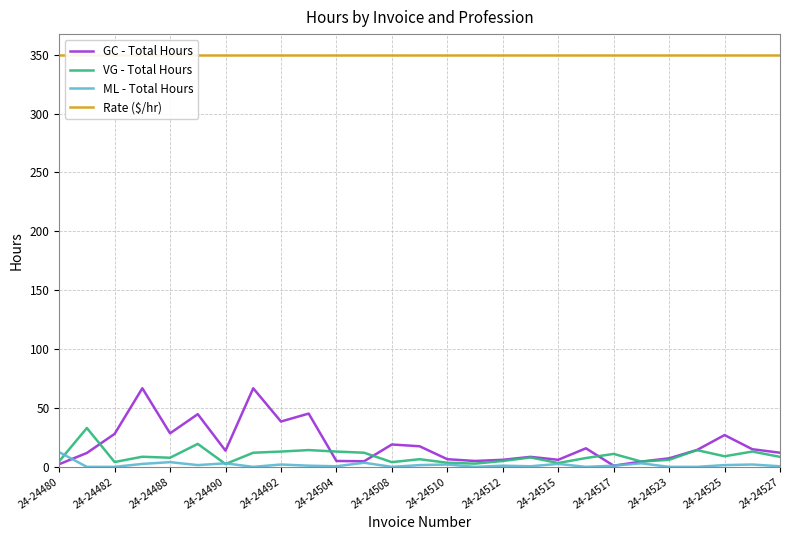

Between 24-24512 and 24-24490, which is larger?

24-24490